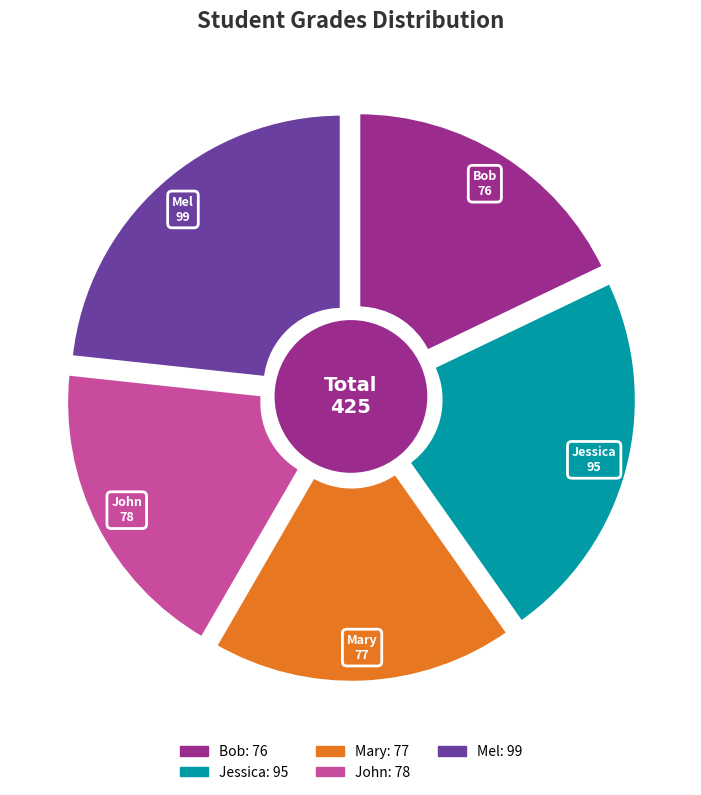

What is the ratio of the value at Bob to the value at Mary?

1.0